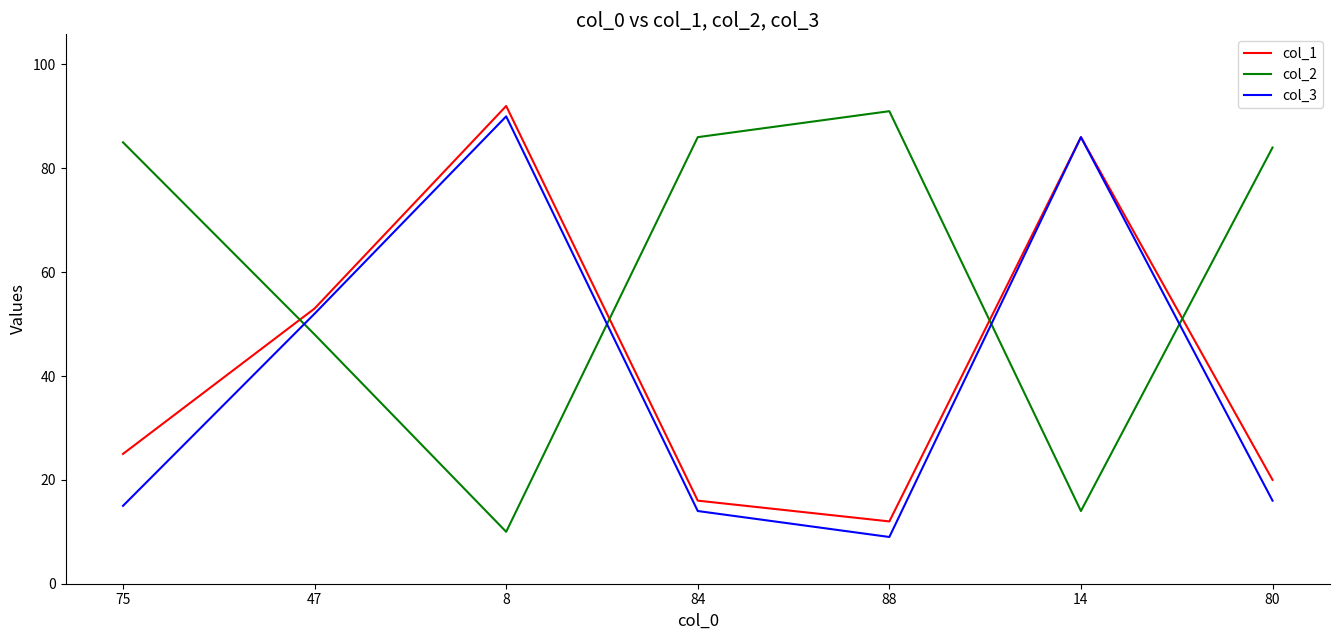

At which category is the sum across all series the highest?

8